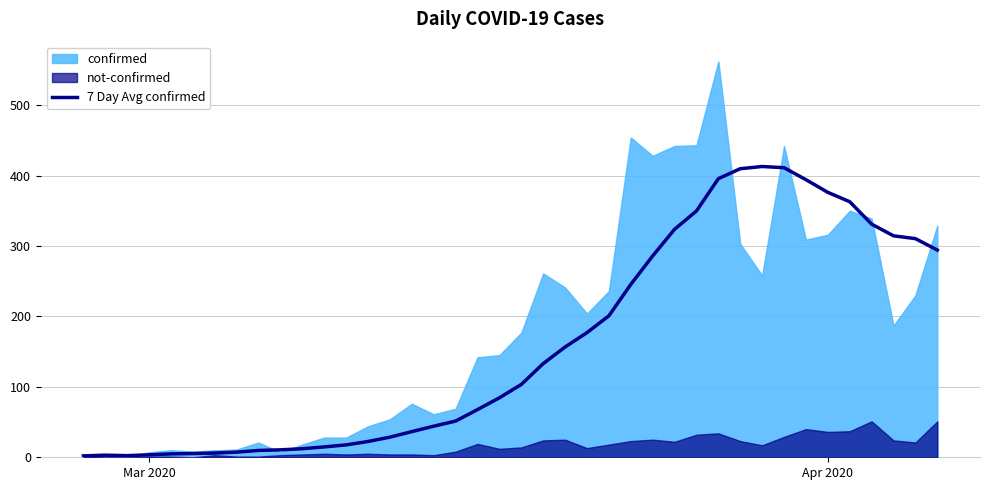

Does the chart display data point markers on the line(s)?

No